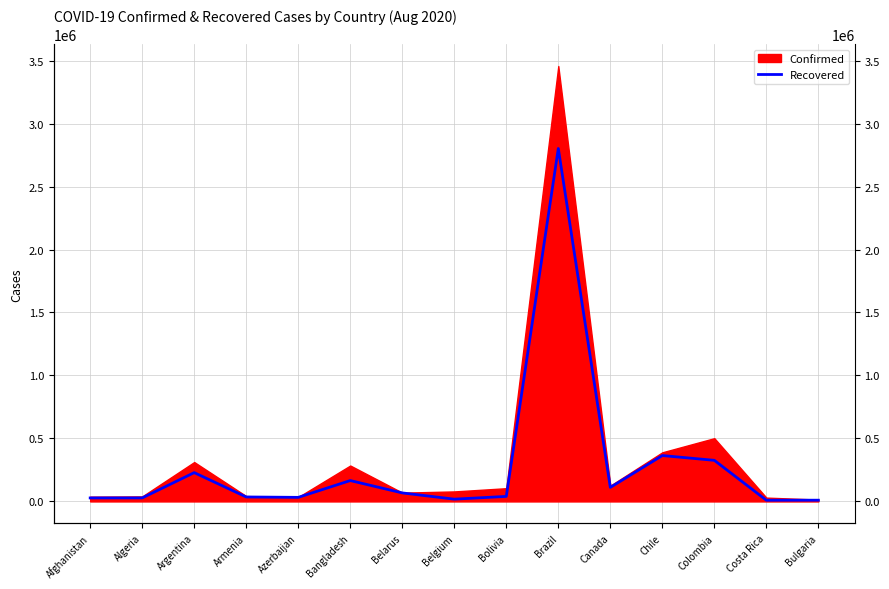

What is the label of the 1st point from the left?

Afghanistan